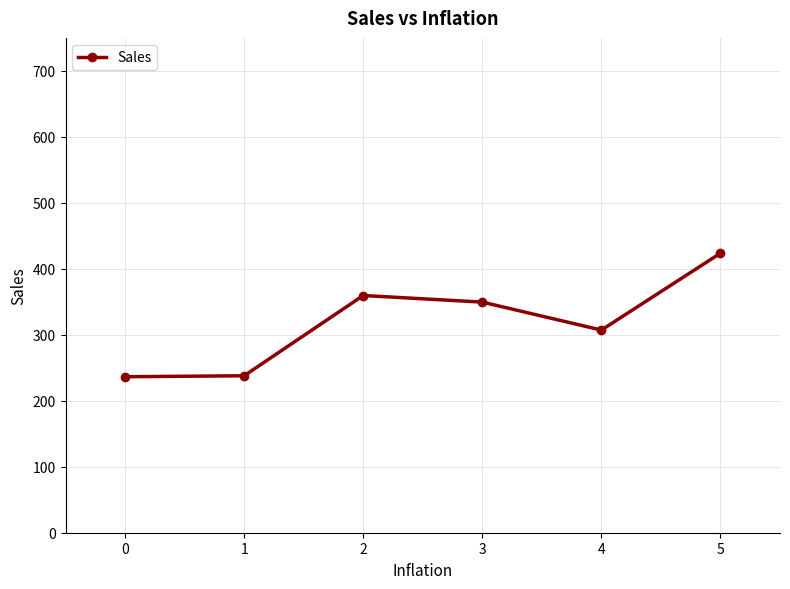

What is the minimum value shown in the chart?

236.4